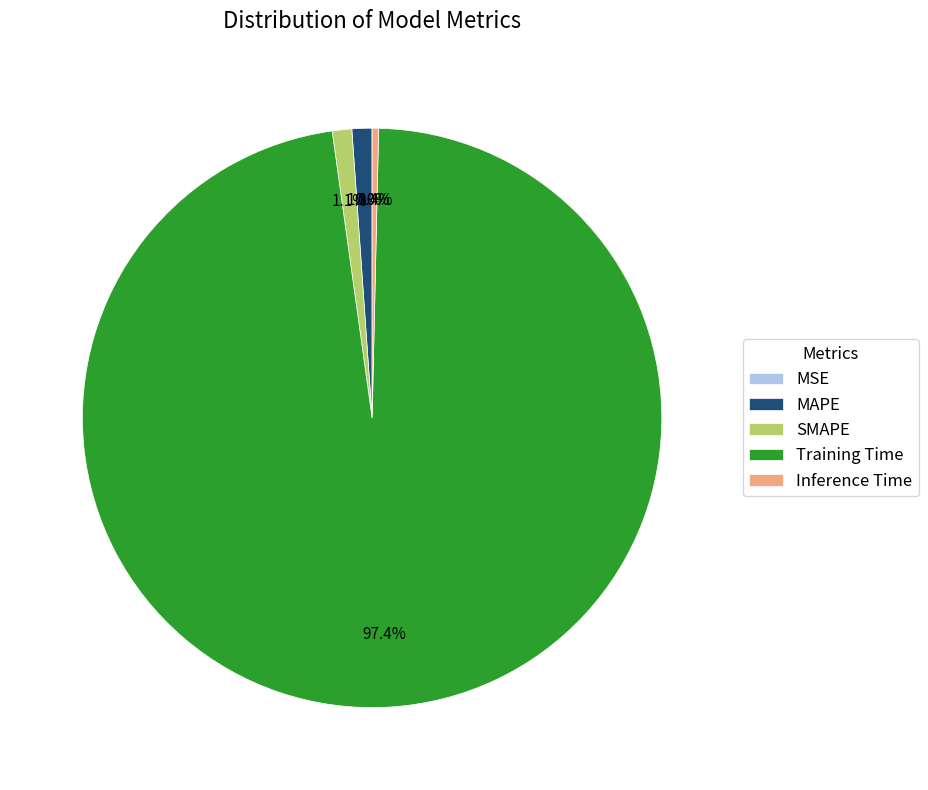

True or false: Inference Time accounts for 13% of the total.

False